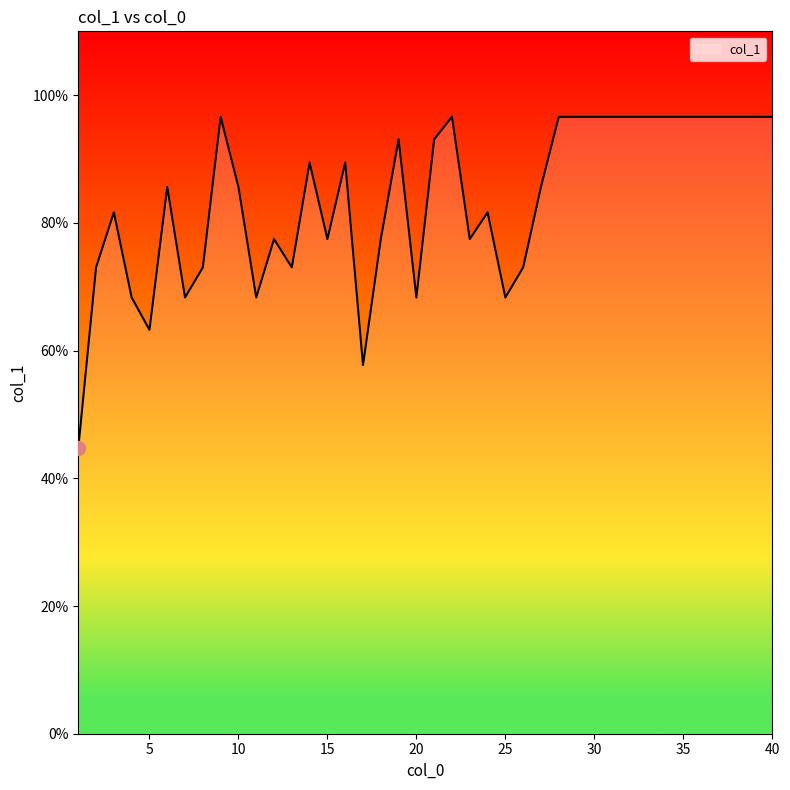

What is the greatest value displayed?

96.6